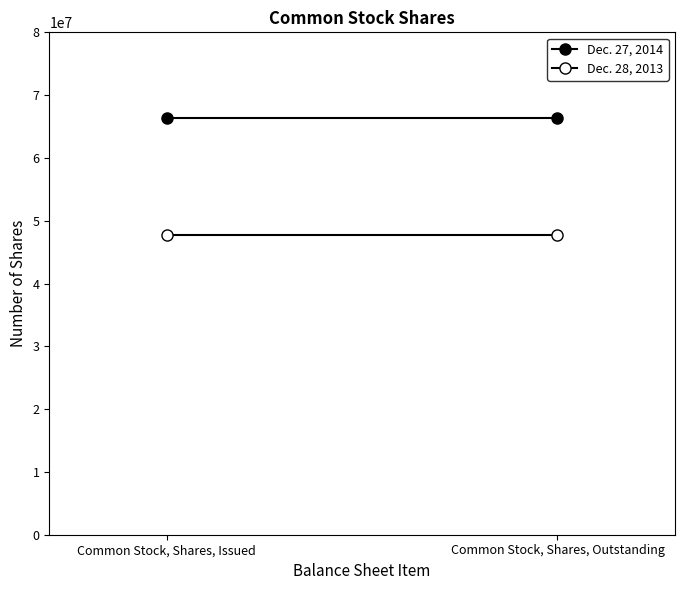

Reading left to right, transcribe all the data shown in this chart.

Dec. 27, 2014: 66378003	66378003
Dec. 28, 2013: 47806031	47806031